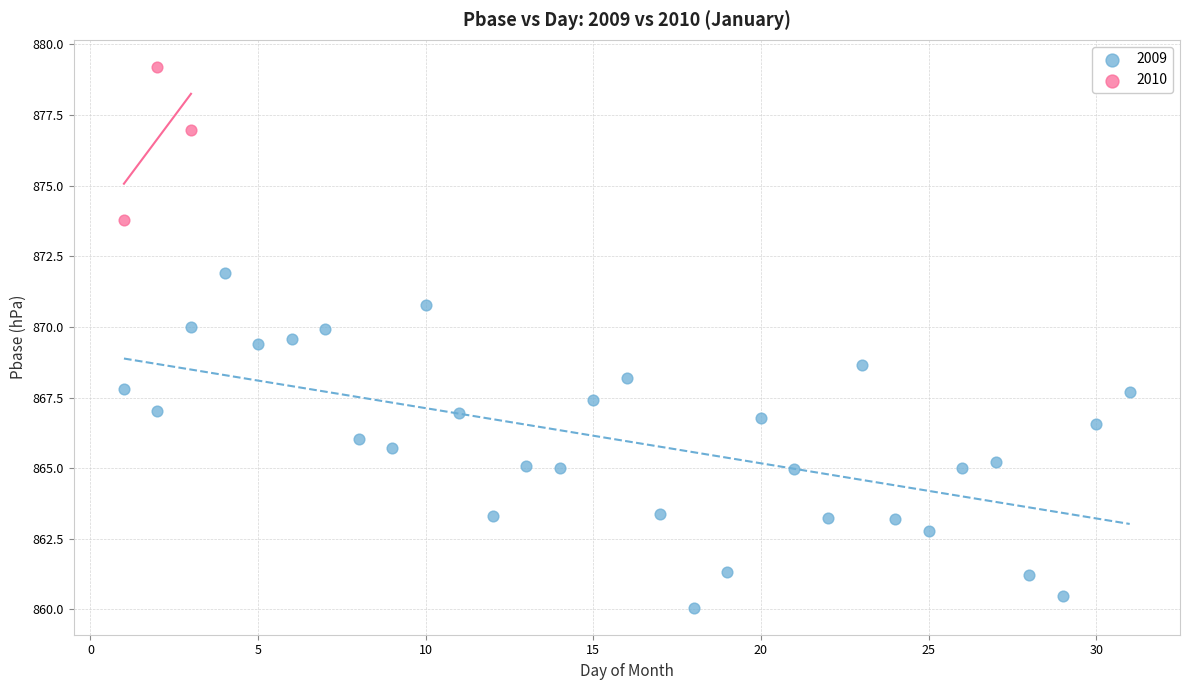

Which series reaches the minimum Y coordinate?

2009